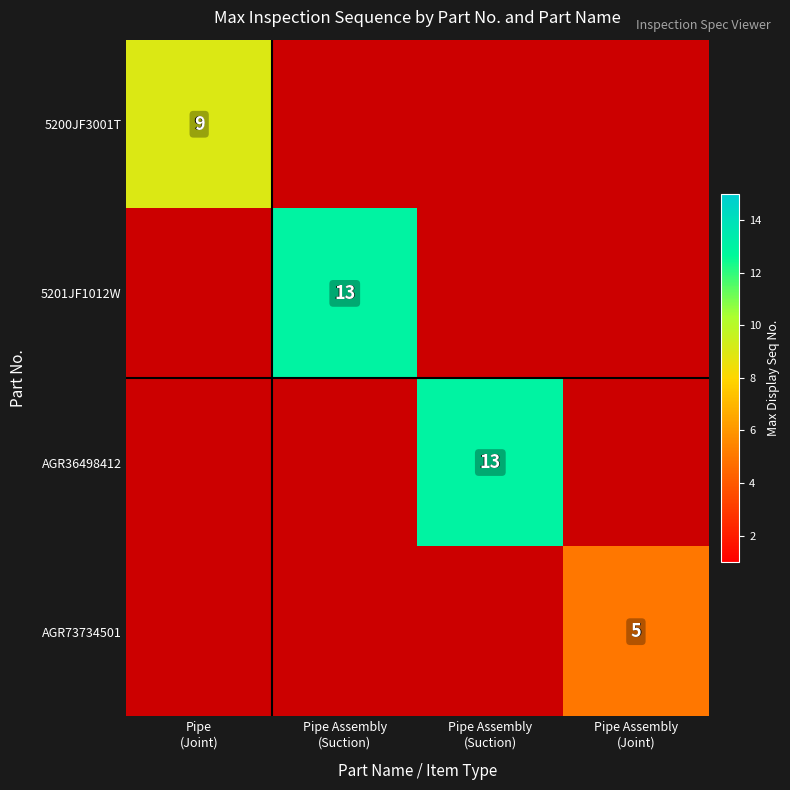

Rank the categories by AGR73734501 value from lowest to highest.

Pipe (Joint), Pipe Assembly (Suction), Pipe Assembly (Suction), Pipe Assembly (Joint)